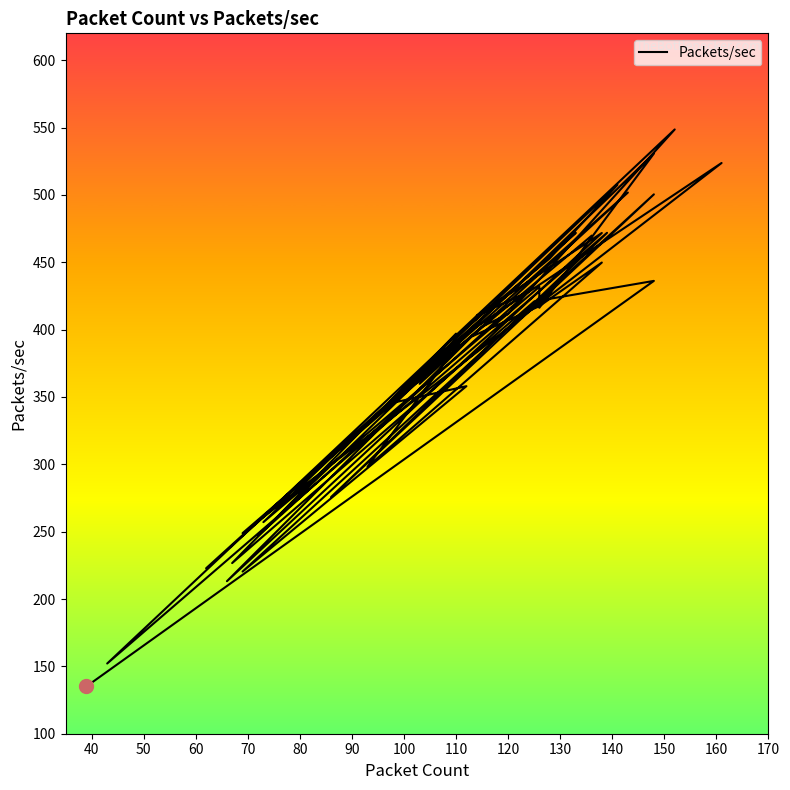

Reading left to right, list all the values displayed in this chart.

135.1	436.2	420.9	226.7	397.0	345.8	358.1	220.4	500.4	275.7	471.9	152.1	548.6	411.6	402.2	248.9	523.7	397.1	298.2	449.8	417.4	394.8	213.2	471.8	410.5	428.3	247.0	530.7	416.2	431.8	257.1	507.5	452.9	388.8	359.8	501.8	222.8	471.9	330.3	469.6